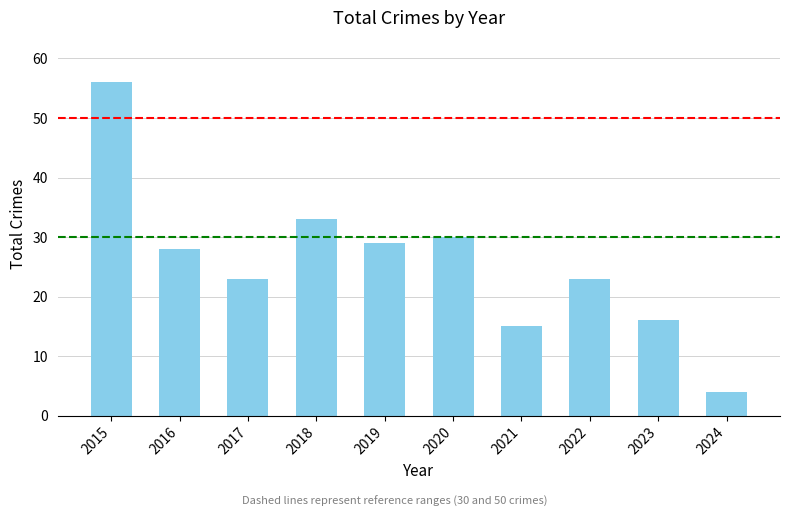

Does the chart contain stacked bars?

No